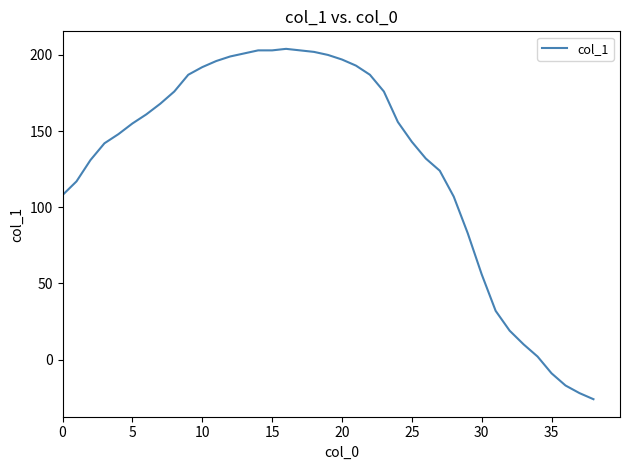

What is the greatest value displayed?

204